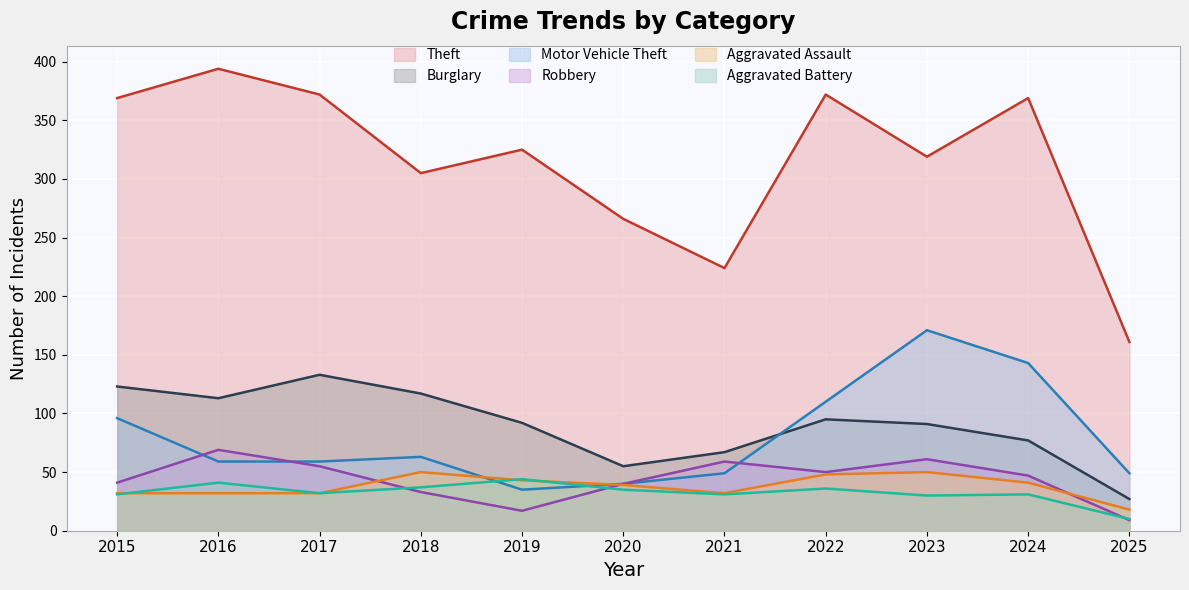

What is the difference between the maximum and minimum values in the Burglary series?

106